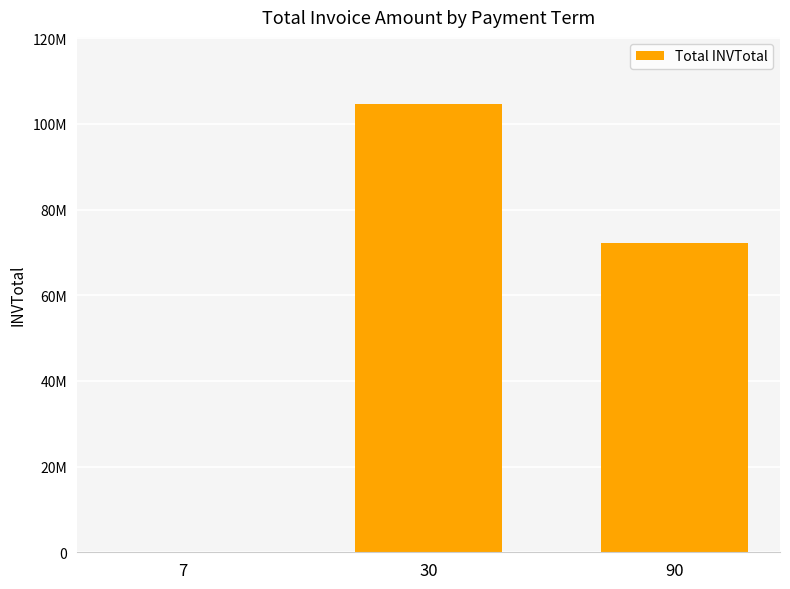

What is the average value?

58997919